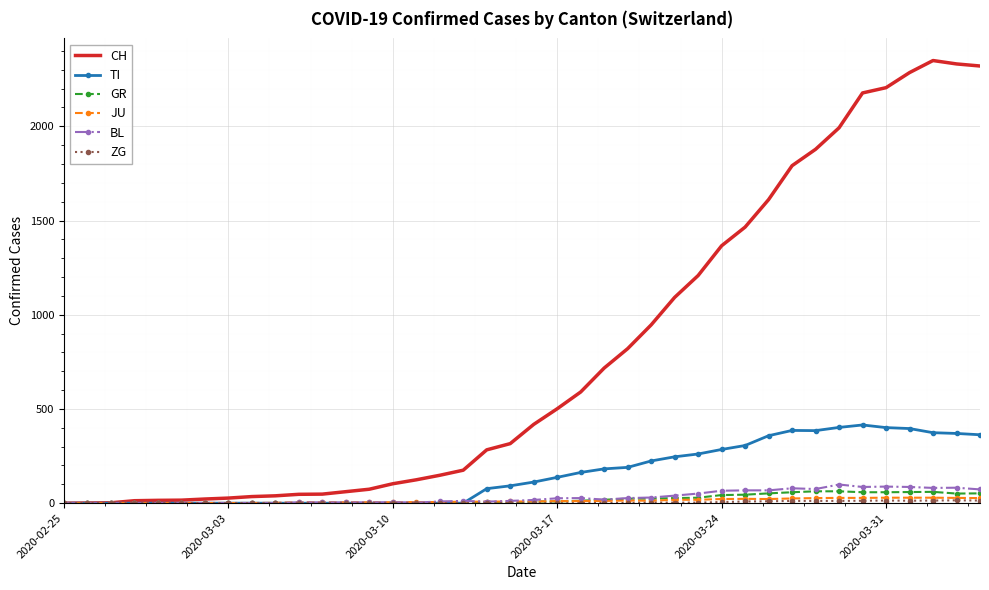

Which series has the largest total across all categories?

CH